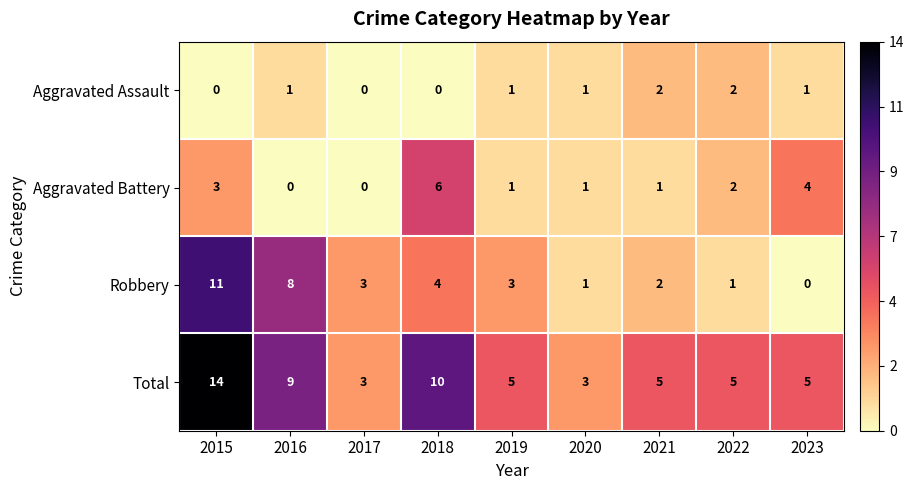

Count the number of categories in the chart.

9